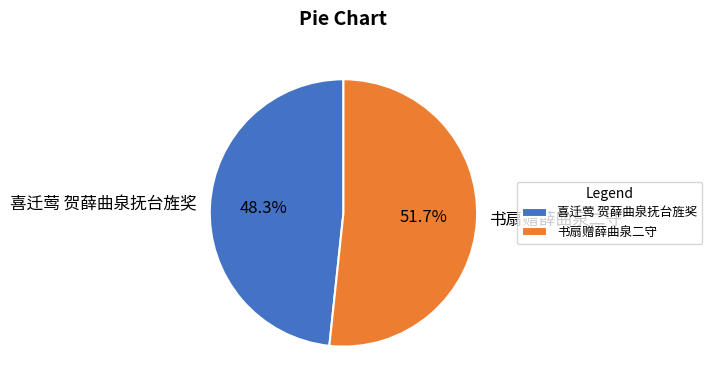

Is the sum of 喜迁莺 贺薛曲泉抚台旌奖 and 书扇赠薛曲泉二守 greater than half?

Yes